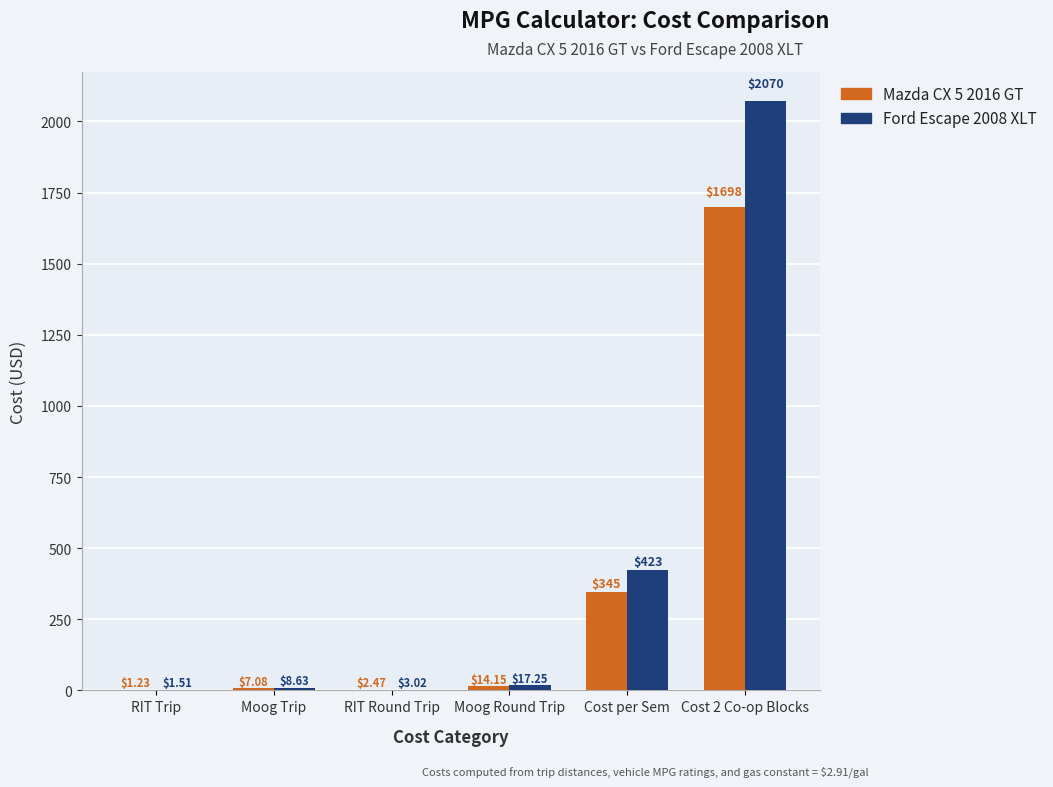

Between RIT Trip and RIT Round Trip, which series saw the biggest shift?

Ford Escape 2008 XLT